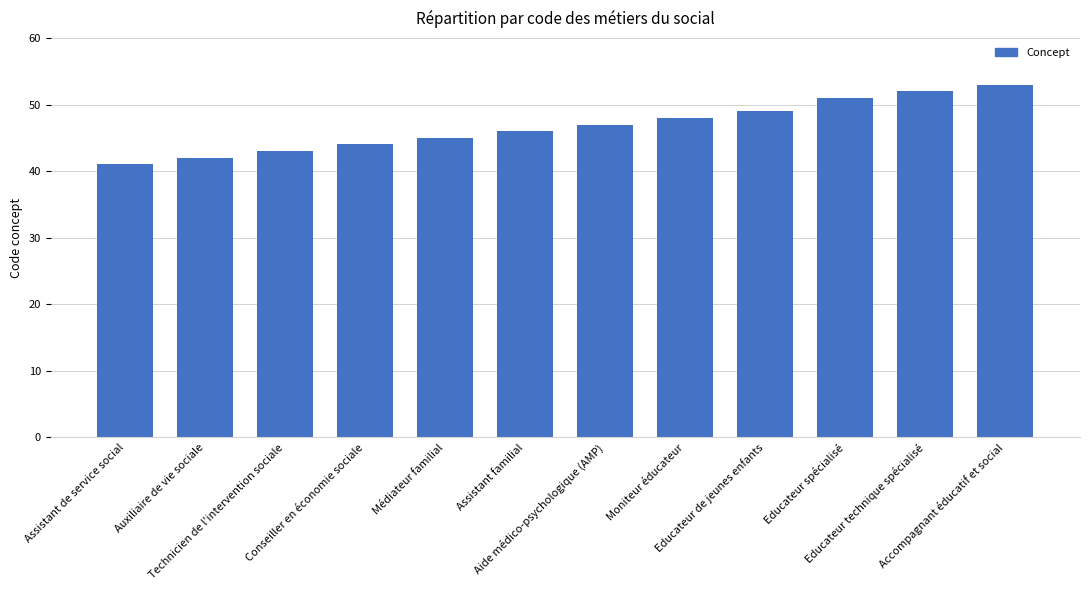

Are the bars grouped side by side (vs. stacked)?

No